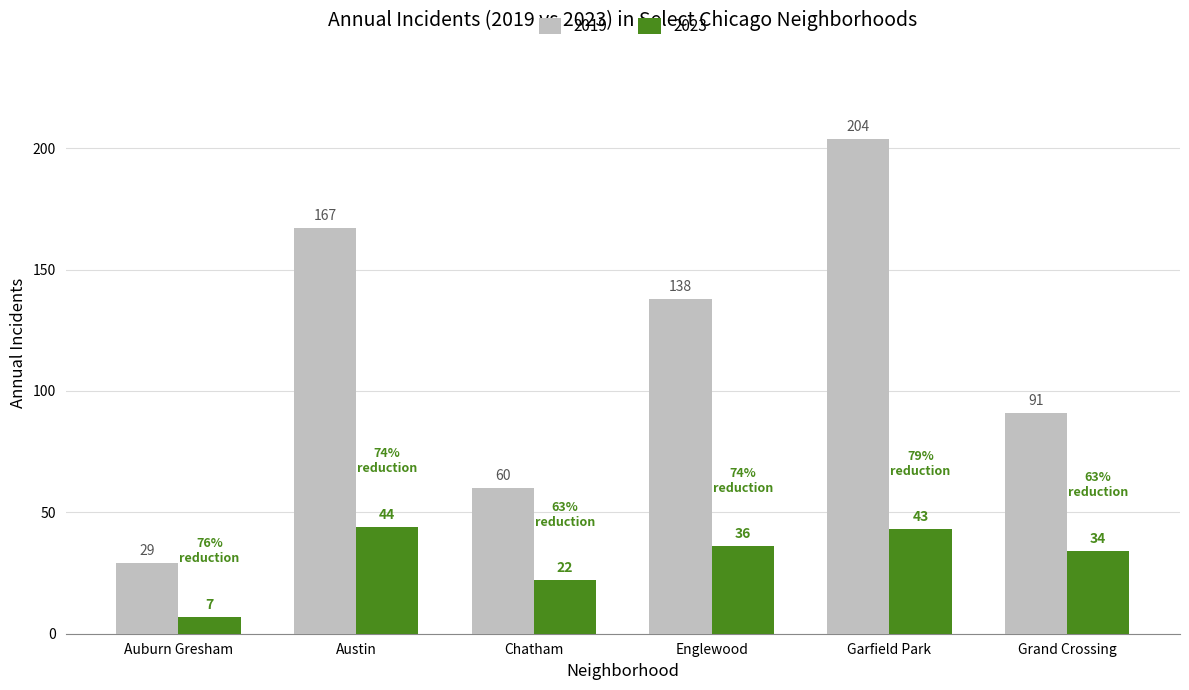

What is the sum of the 2019 values at Auburn Gresham and Austin?

196